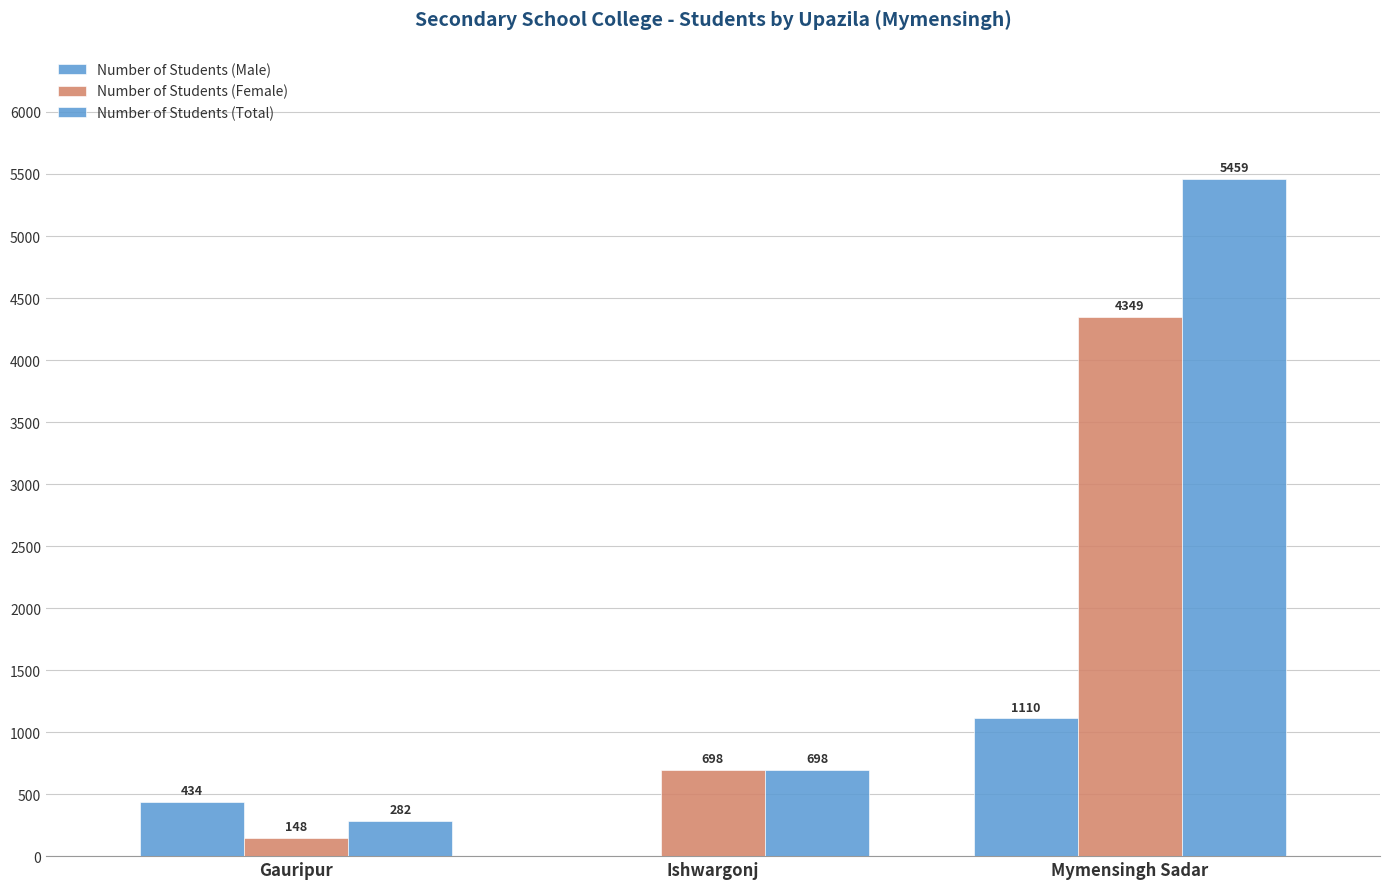

What position from the right is Gauripur?

3